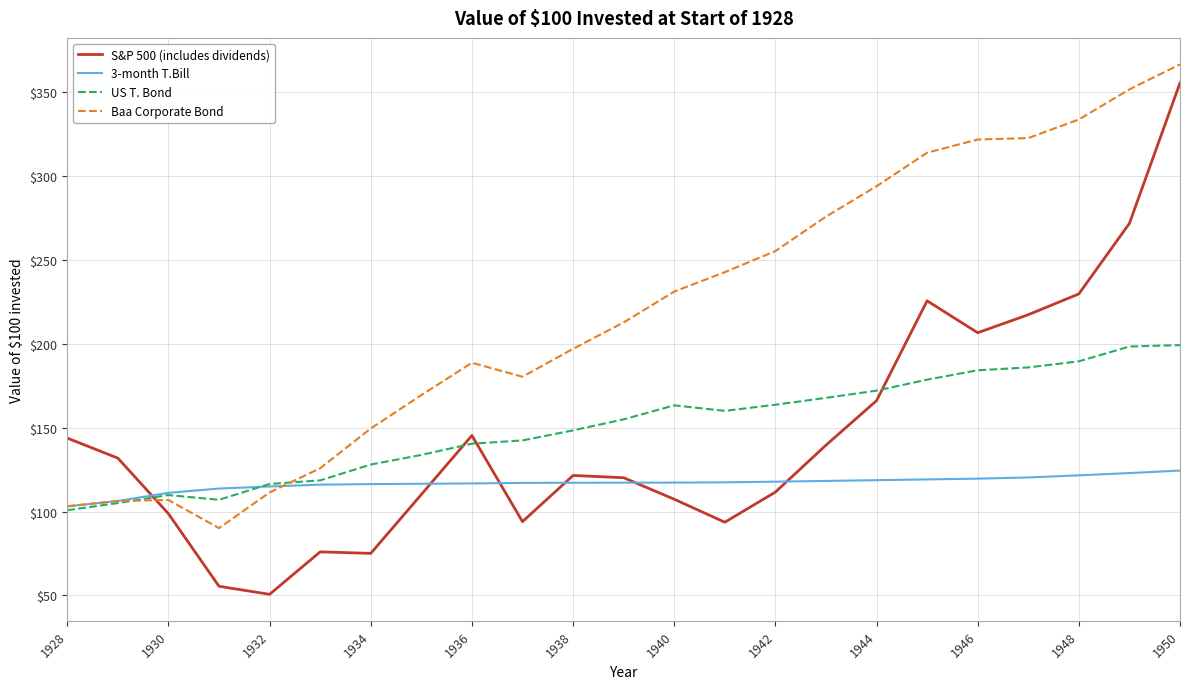

Which series has the largest range (max minus min)?

S&P 500 (includes dividends)